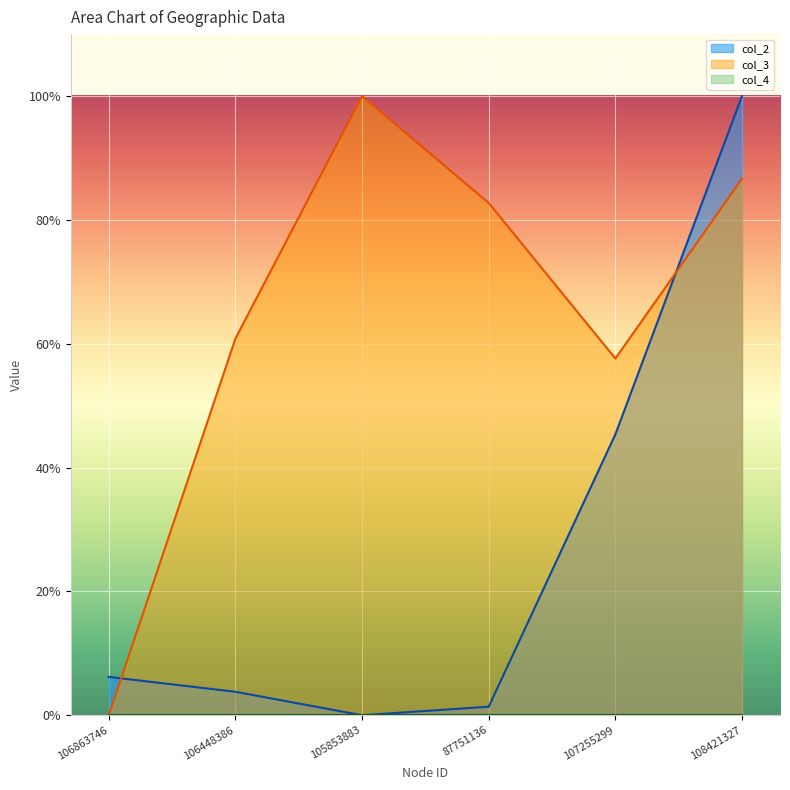

Which series changed the most between 105853883 and 108421327?

col_2